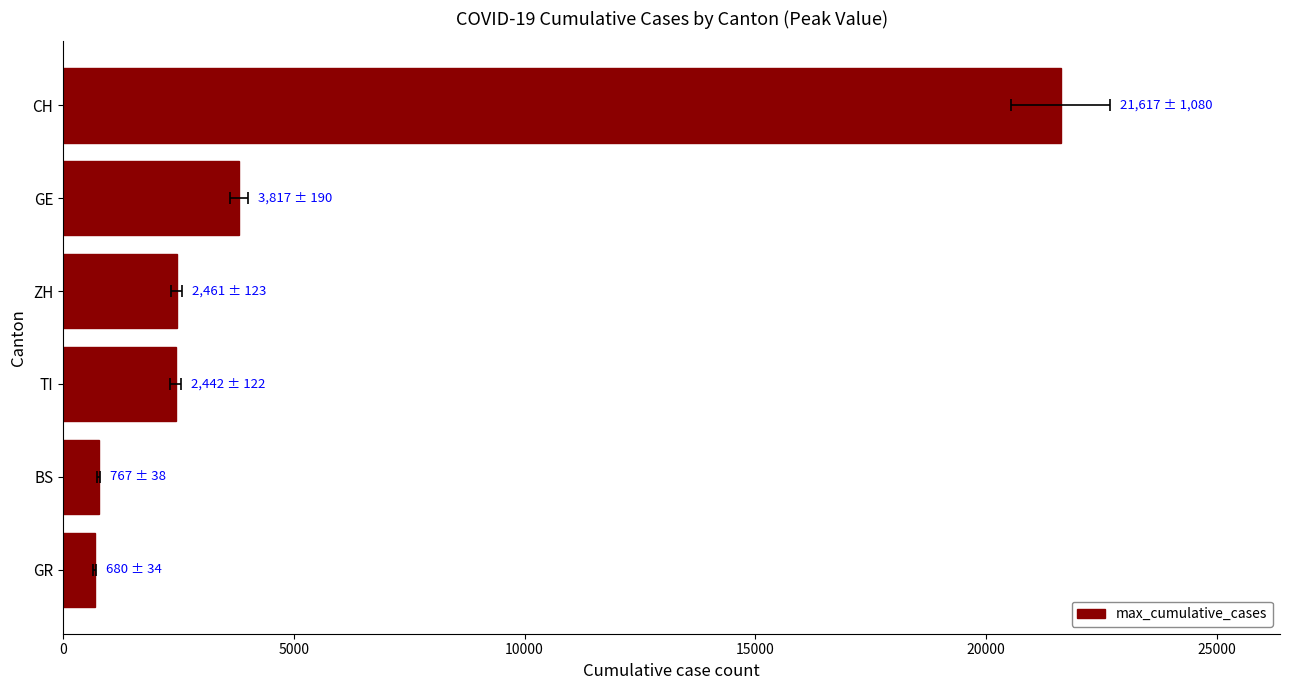

The chart shows a value of 1029 at BS. True or false?

False